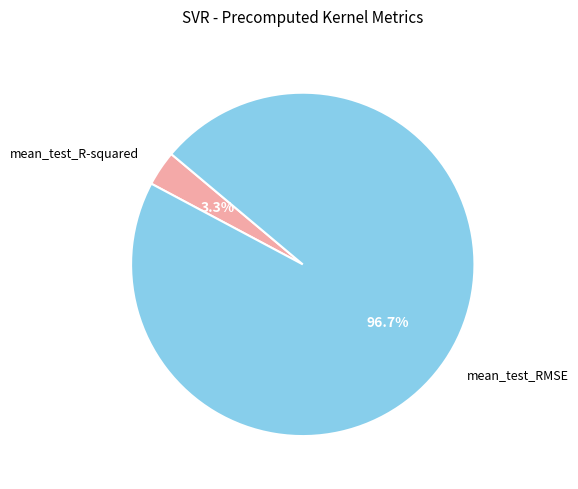

What is the majority slice?

mean_test_RMSE